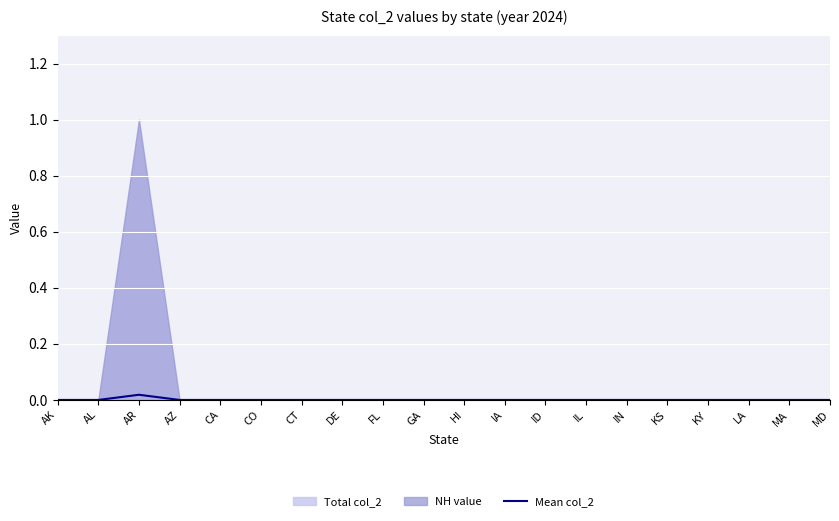

List the labels in order of value, smallest first.

AK, AL, AZ, CA, CO, CT, DE, FL, GA, HI, IA, ID, IL, IN, KS, KY, LA, MA, MD, AR